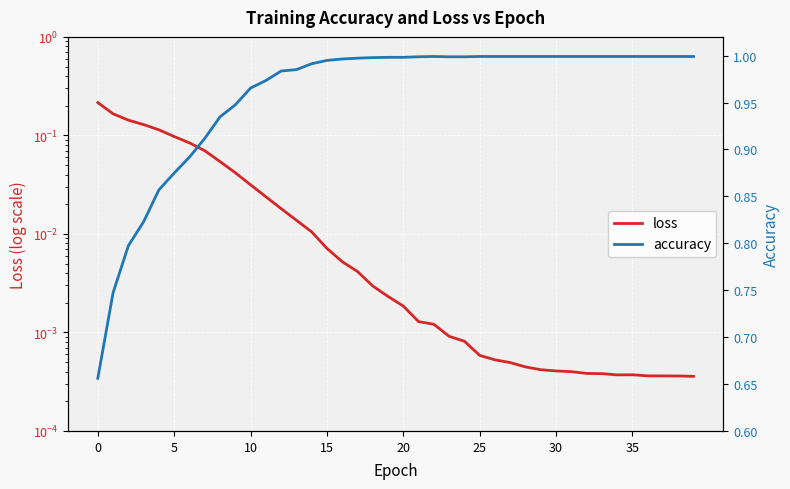

How many interior local valleys does the loss series have?

1